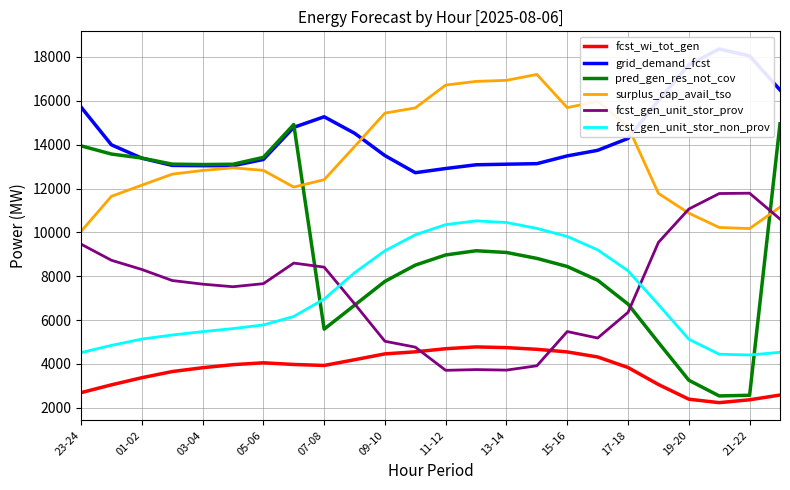

True or false: fcst_gen_unit_stor_non_prov and fcst_wi_tot_gen intersect in this chart.

False